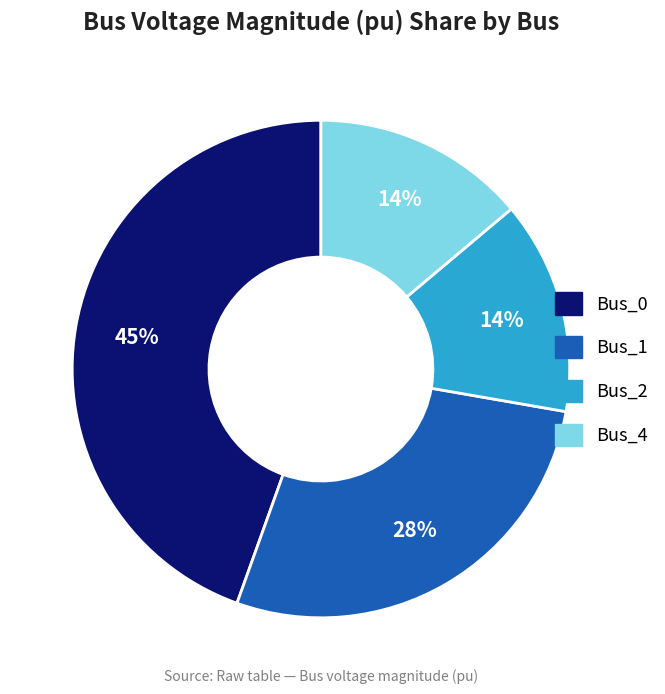

Which slice is the largest?

Bus_0